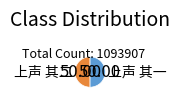

Combined, do 上声 其二 and 上声 其一 account for over 50%?

Yes